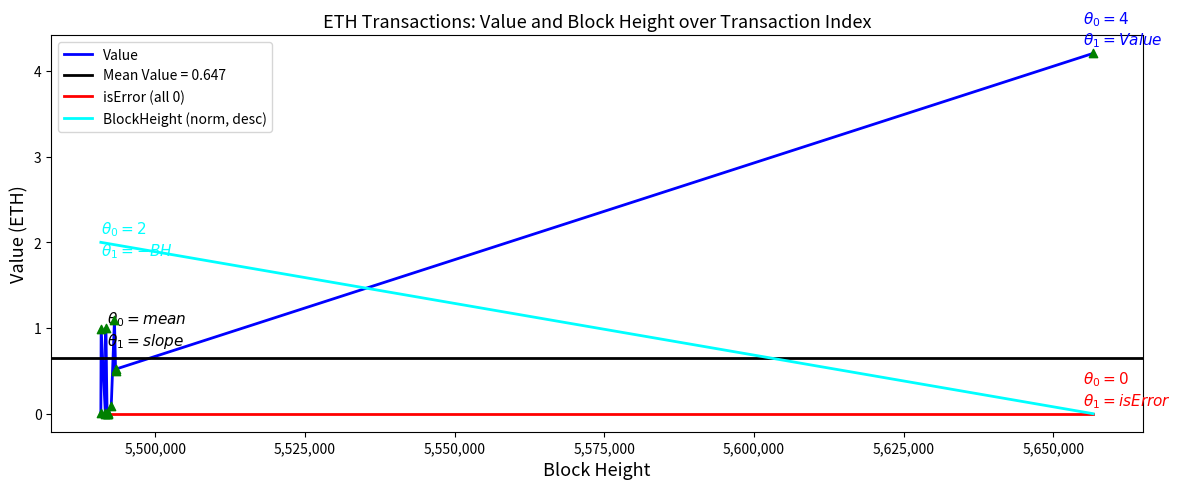

Which series contains the highest Y value?

Value